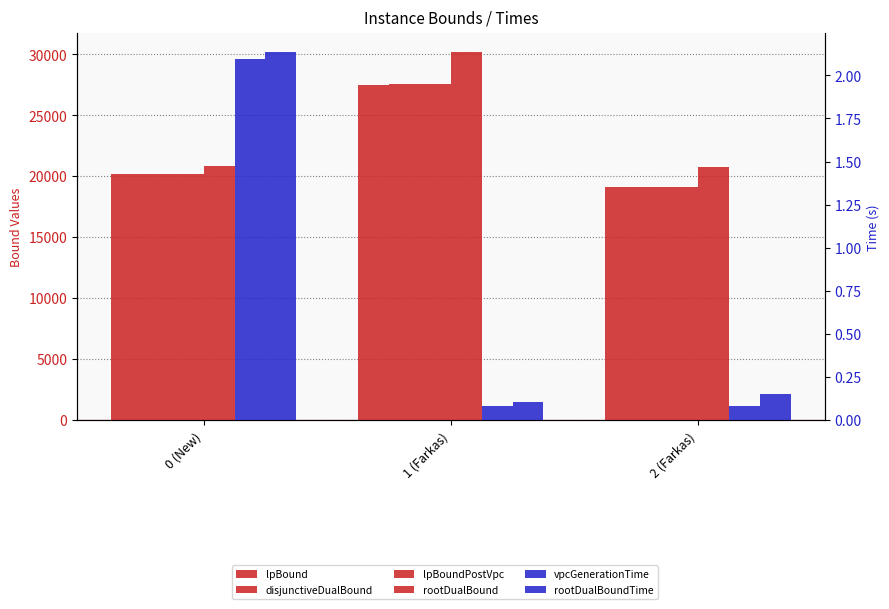

What is the minimum value for vpcGenerationTime?

0.1